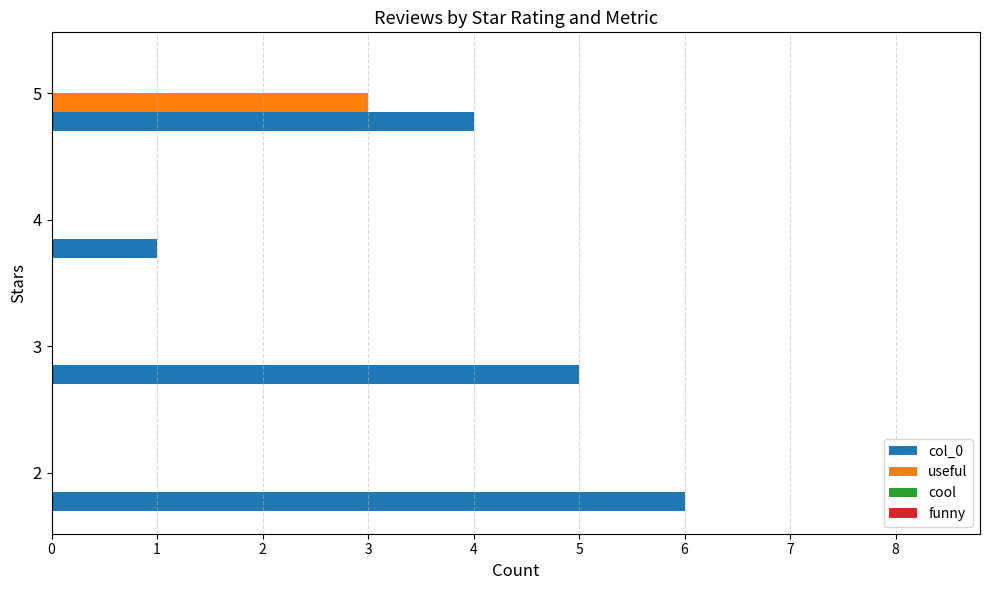

The value of useful at 3 is 0. True or false?

True